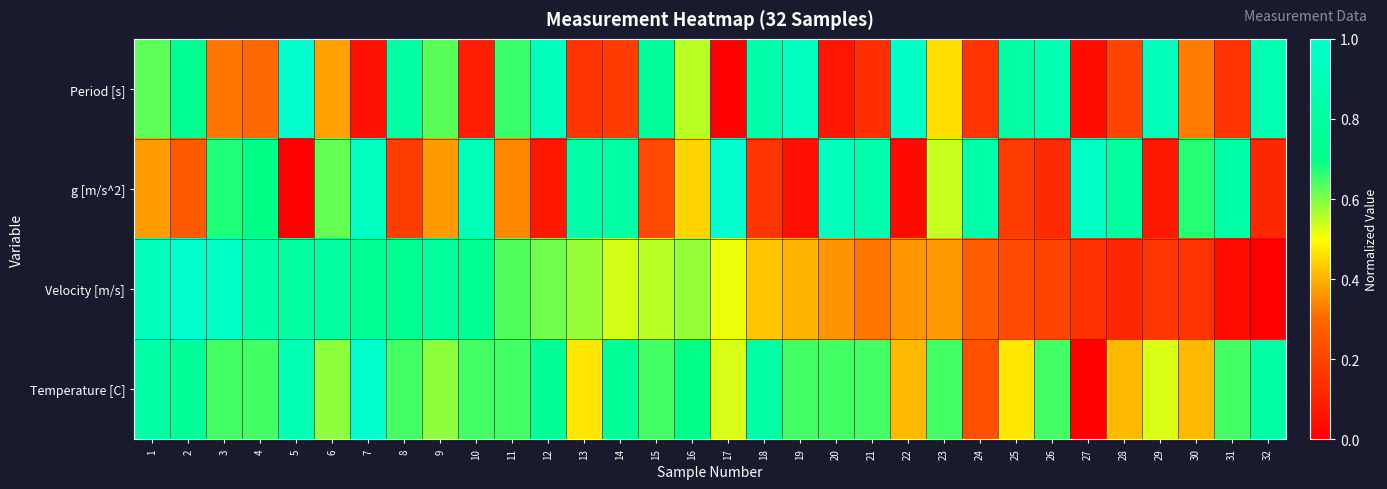

Reading right to left, list all the values displayed in this chart.

Period [s]: 32=0.9	31=0.2	30=0.3	29=0.9	28=0.2	27=0.0	26=0.9	25=0.8	24=0.2	23=0.5	22=1.0	21=0.1	20=0.1	19=1.0	18=0.8	17=0.0	16=0.6	15=0.8	14=0.2	13=0.2	12=0.9	11=0.7	10=0.1	9=0.6	8=0.8	7=0.1	6=0.4	5=1.0	4=0.3	3=0.3	2=0.7	1=0.6
g [m/s^2]: 32=0.1	31=0.8	30=0.7	29=0.1	28=0.8	27=1.0	26=0.1	25=0.2	24=0.8	23=0.5	22=0.0	21=0.9	20=0.9	19=0.0	18=0.2	17=1.0	16=0.4	15=0.2	14=0.8	13=0.8	12=0.1	11=0.3	10=0.9	9=0.4	8=0.2	7=0.9	6=0.6	5=0.0	4=0.7	3=0.7	2=0.3	1=0.4
Velocity [m/s]: 32=0.0	31=0.0	30=0.2	29=0.2	28=0.1	27=0.1	26=0.2	25=0.2	24=0.3	23=0.4	22=0.4	21=0.3	20=0.4	19=0.4	18=0.4	17=0.5	16=0.6	15=0.6	14=0.5	13=0.6	12=0.6	11=0.6	10=0.7	9=0.8	8=0.7	7=0.7	6=0.8	5=0.8	4=0.8	3=1.0	2=1.0	1=0.9
Temperature [C]: 32=0.8	31=0.6	30=0.4	29=0.5	28=0.4	27=0.0	26=0.6	25=0.5	24=0.2	23=0.6	22=0.4	21=0.6	20=0.6	19=0.6	18=0.8	17=0.5	16=0.7	15=0.6	14=0.8	13=0.5	12=0.8	11=0.6	10=0.6	9=0.6	8=0.6	7=1.0	6=0.6	5=0.9	4=0.6	3=0.6	2=0.8	1=0.8